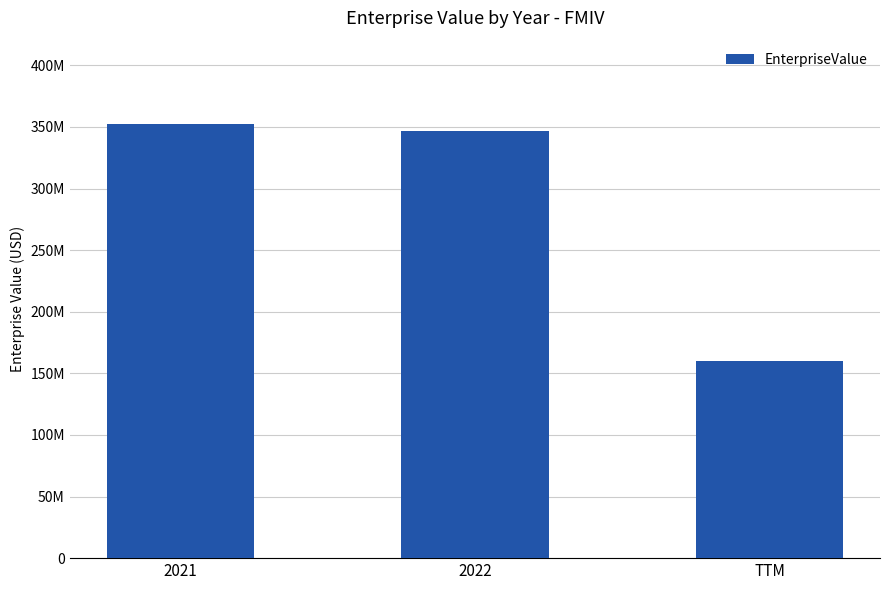

What value does the data have at 2022?

347019583.2